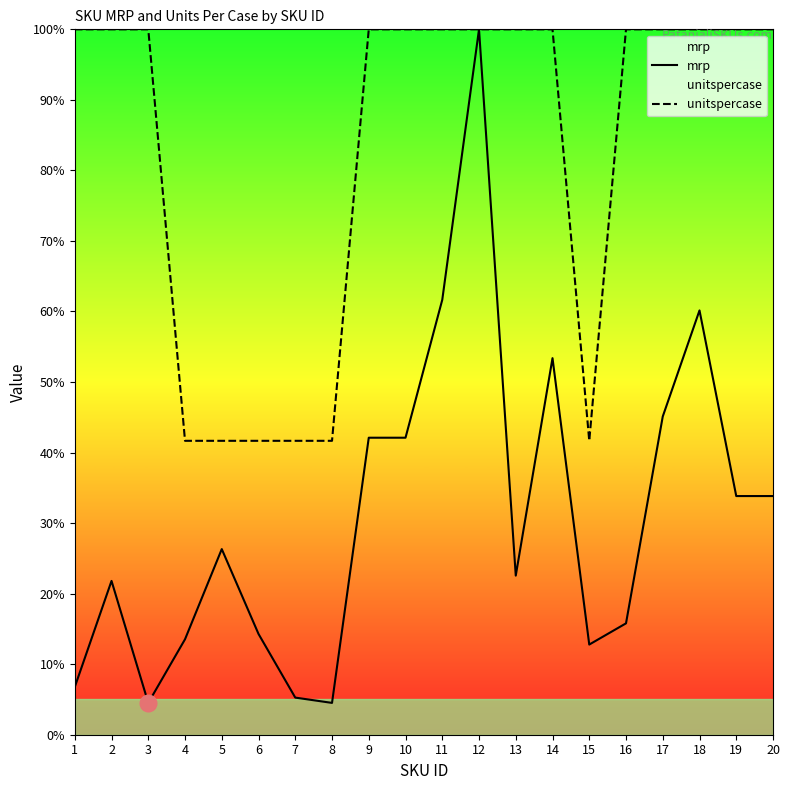

At how many categories does at least one series exceed 35?

20